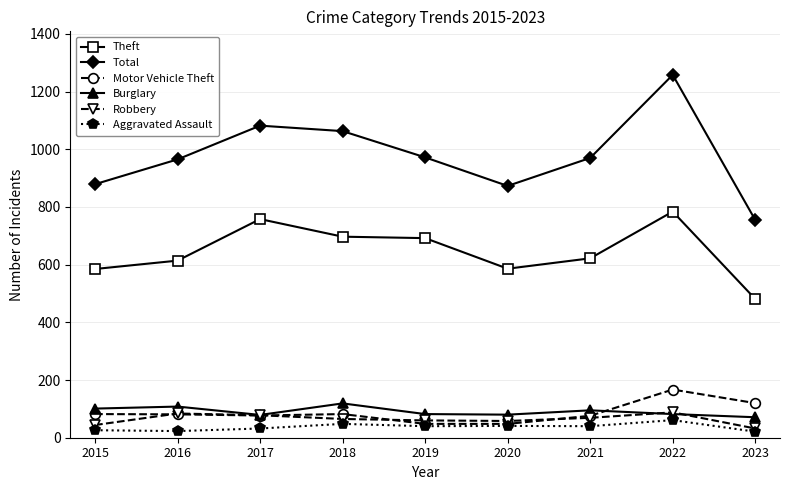

Between 2017 and 2020, which series saw the biggest shift?

Total